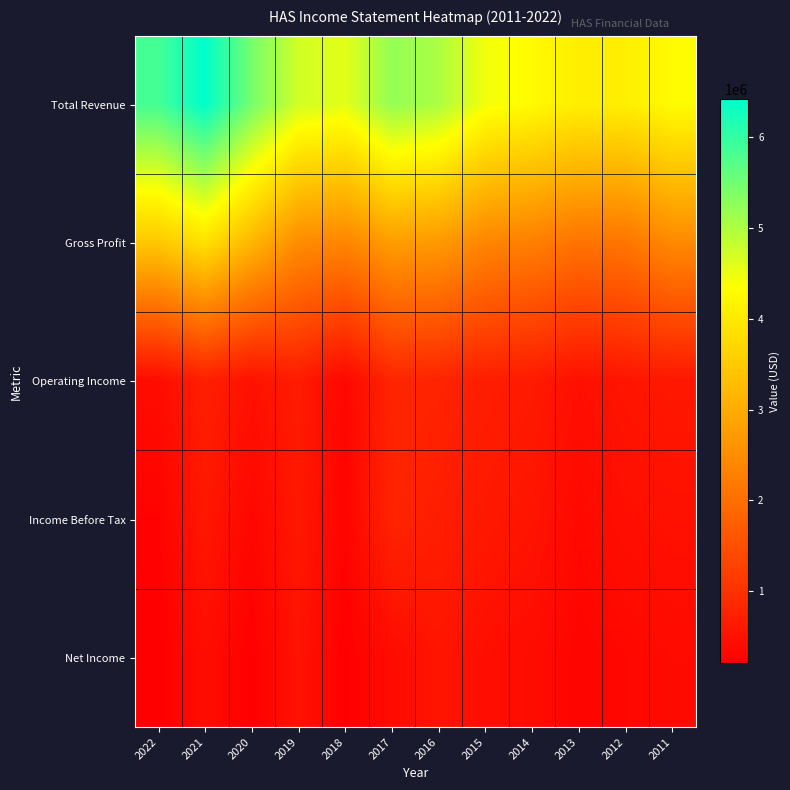

Between 2014 and 2012, which is larger?

2014